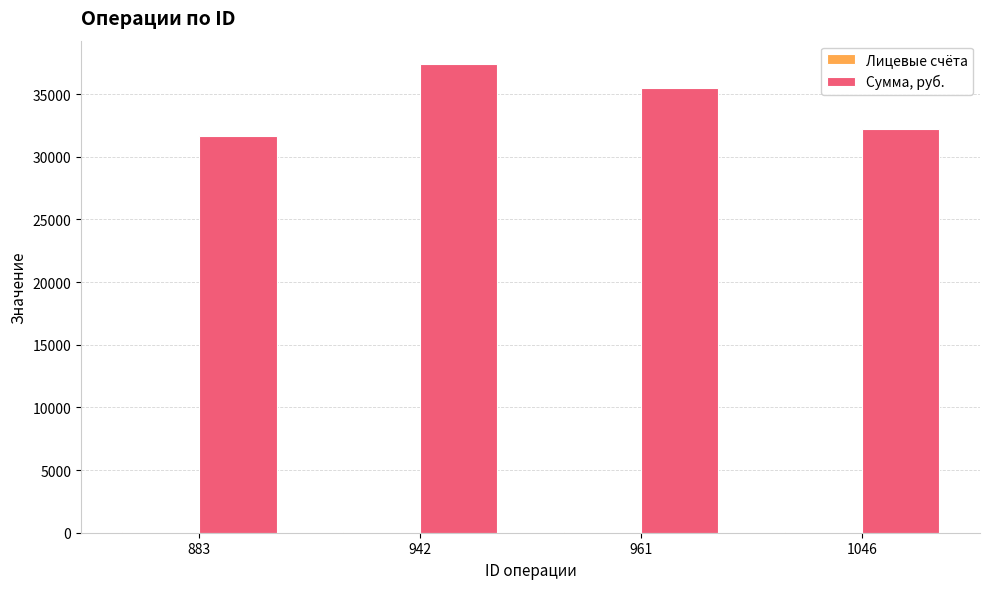

How many Сумма, руб. values are between 32208 and 37387?

3